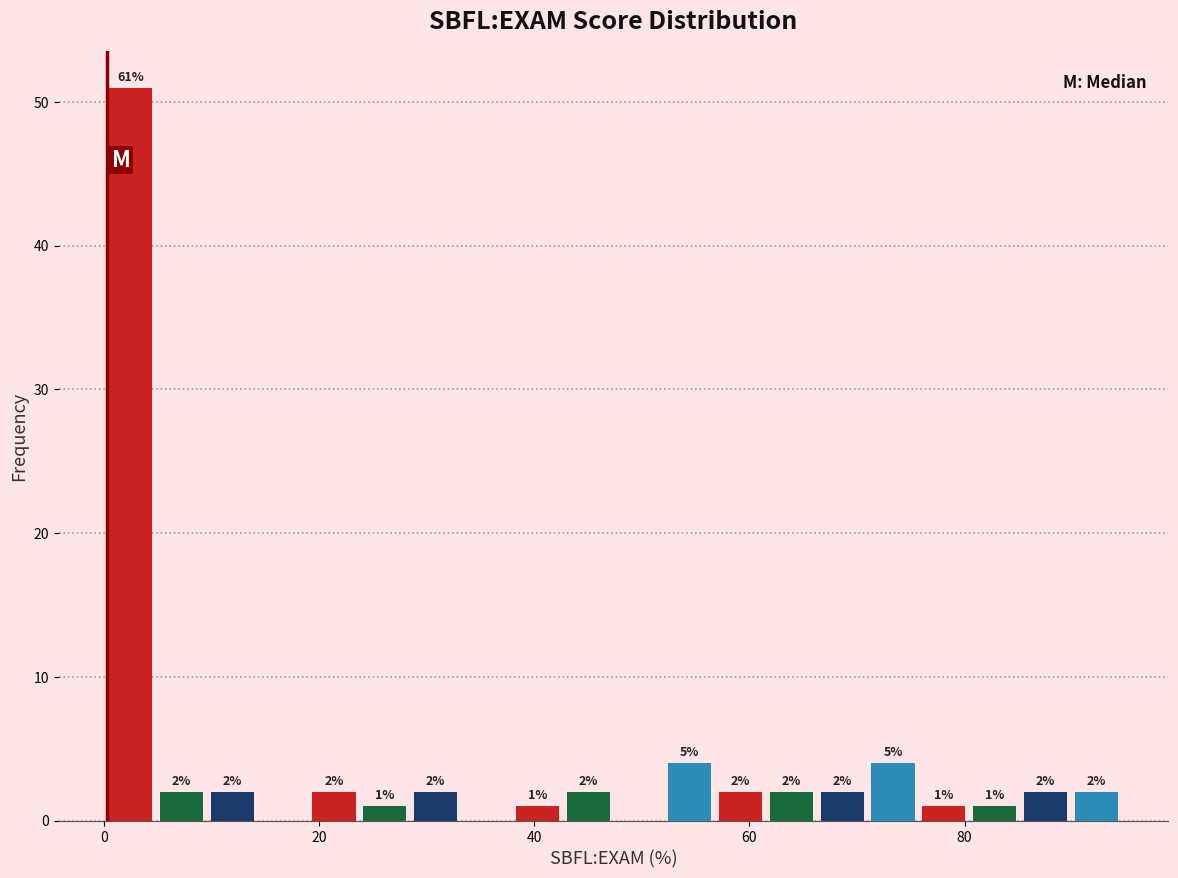

Read against the x-axis, roughly where is the centre of the tallest bar?

2